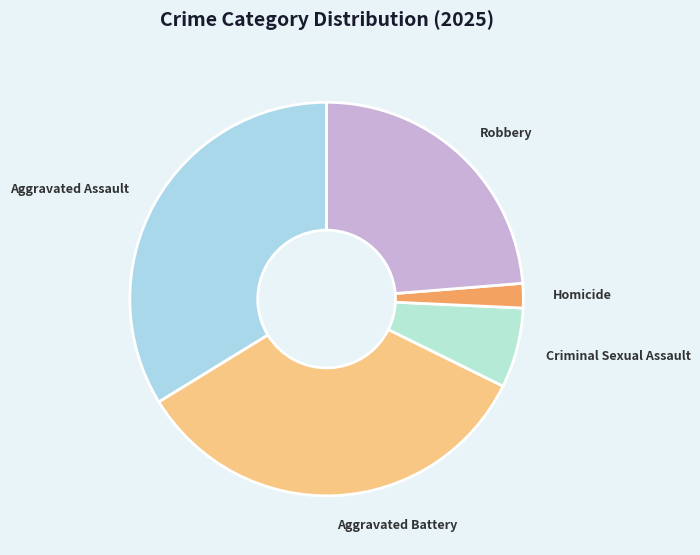

Which category has the smallest portion of the pie?

Homicide